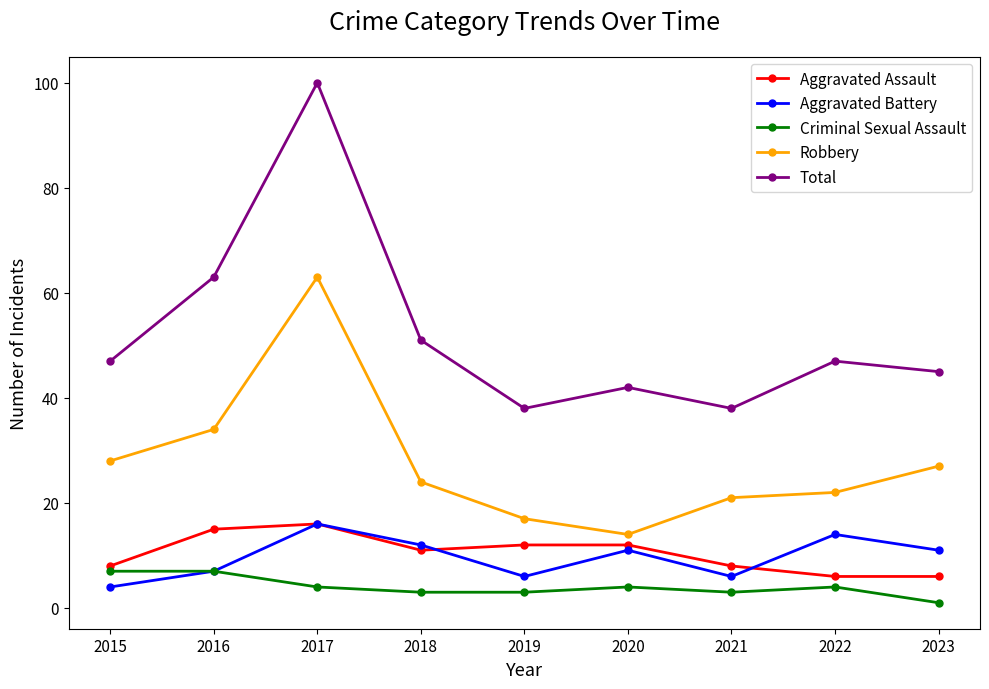

Which series has the largest total across all categories?

Total